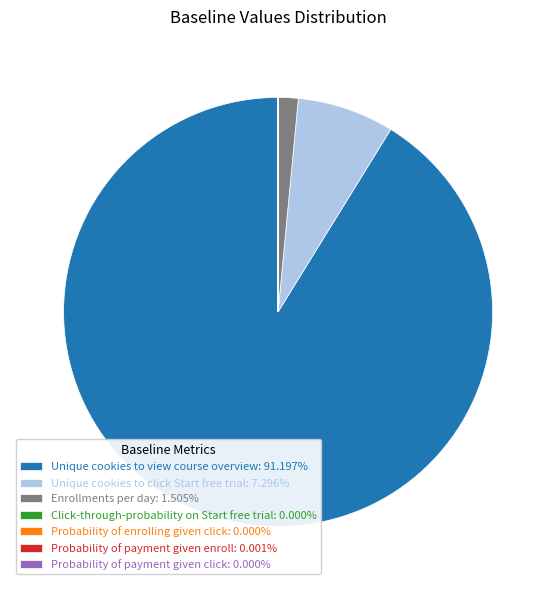

Is there any slice that represents more than half of the pie?

Yes